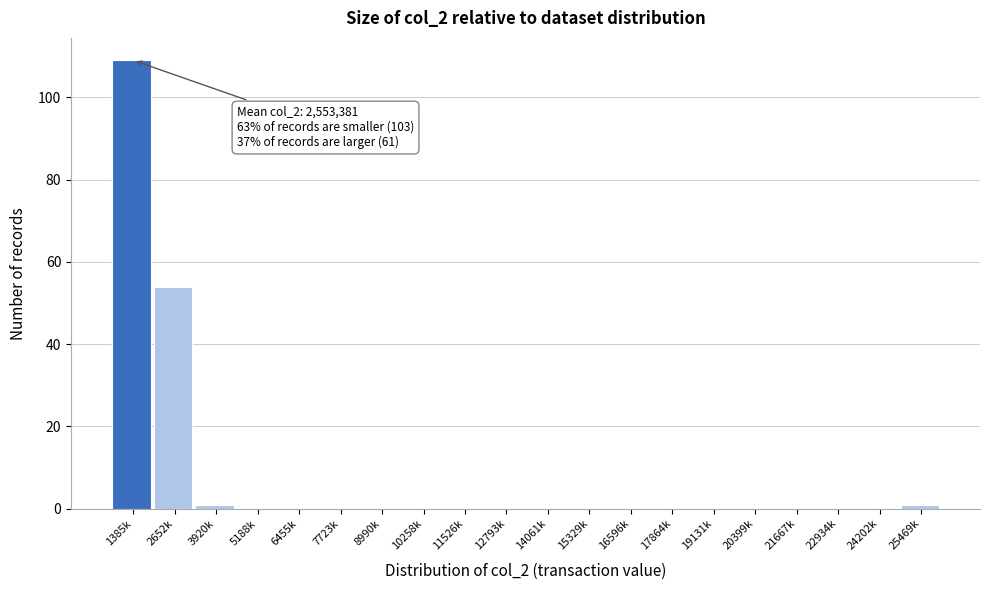

Reading left to right, transcribe all the data shown in this chart.

1385k=109	2652k=54	3920k=1	5188k=0	6455k=0	7723k=0	8990k=0	10258k=0	11526k=0	12793k=0	14061k=0	15329k=0	16596k=0	17864k=0	19131k=0	20399k=0	21667k=0	22934k=0	24202k=0	25469k=1